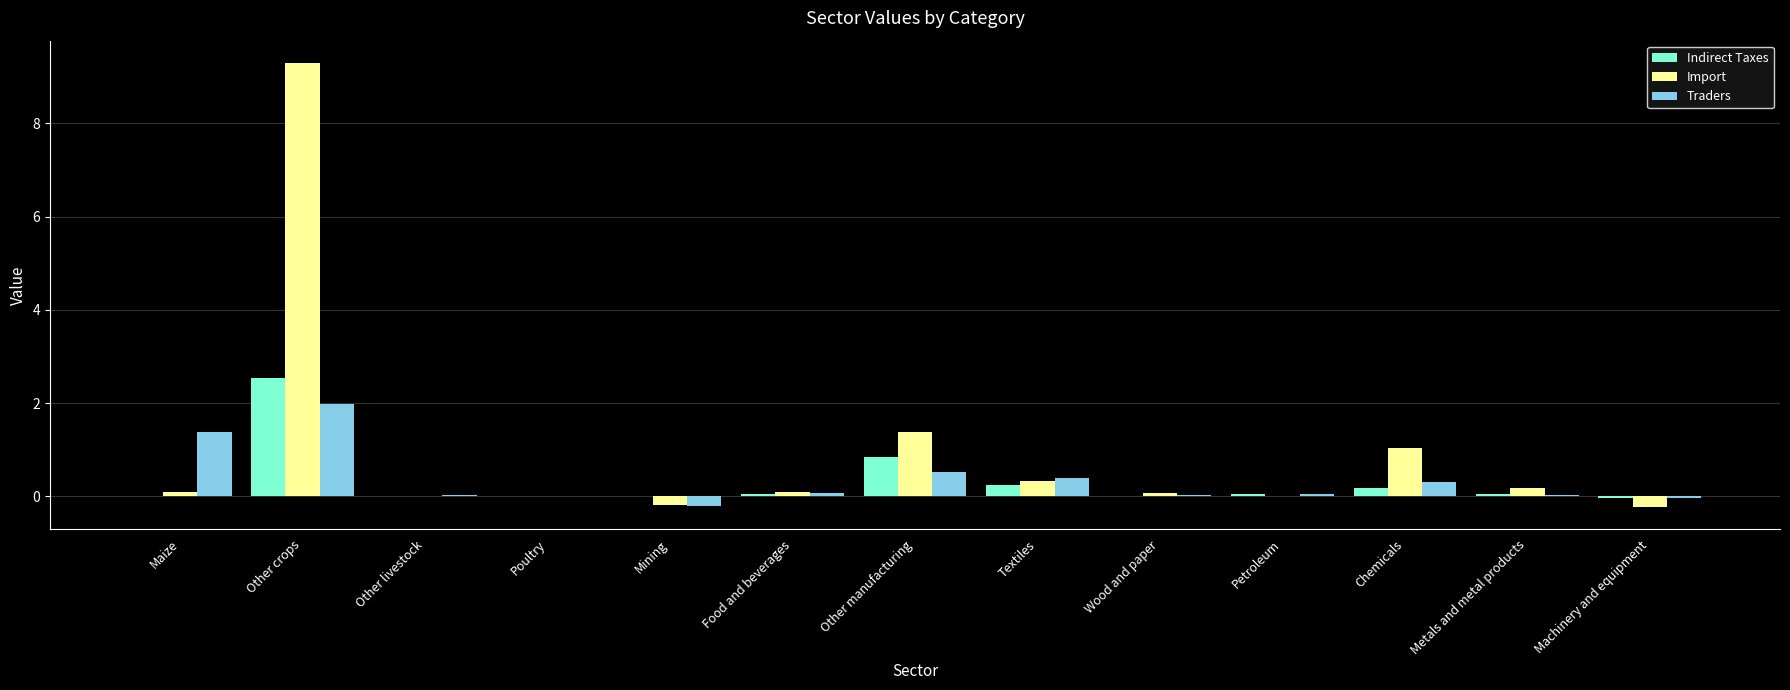

Which category has the highest value in the Import series?

Other crops